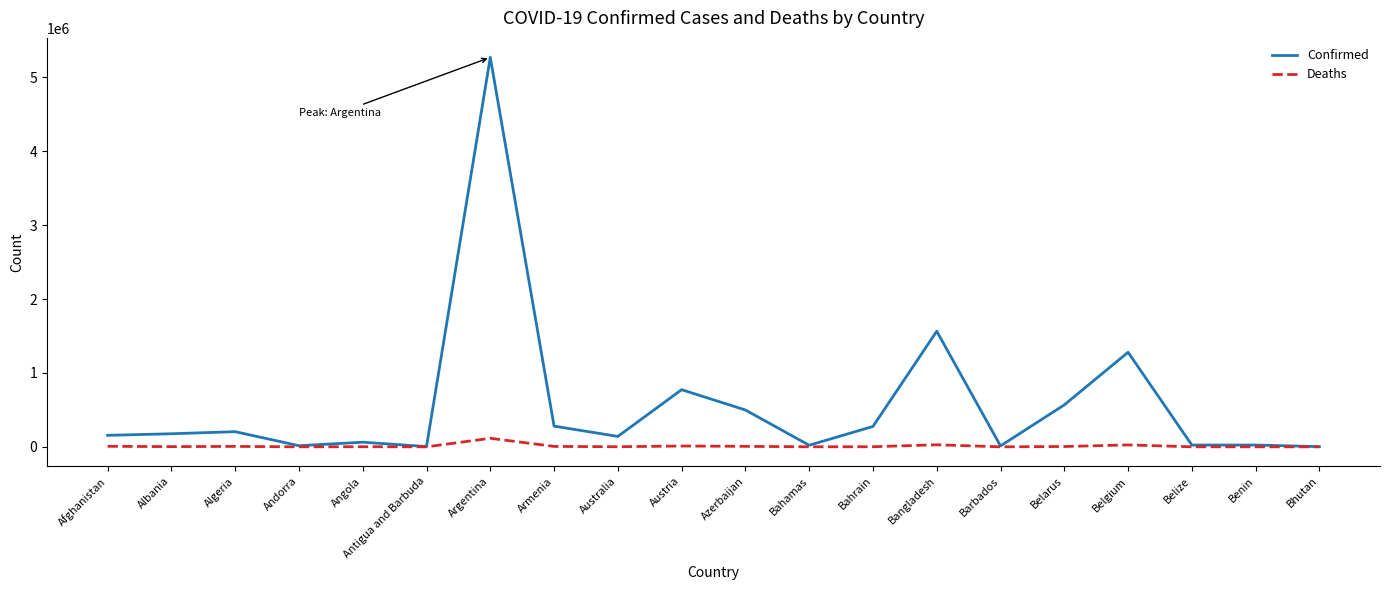

The Confirmed series shows 275975 at Bahrain. True or false?

True